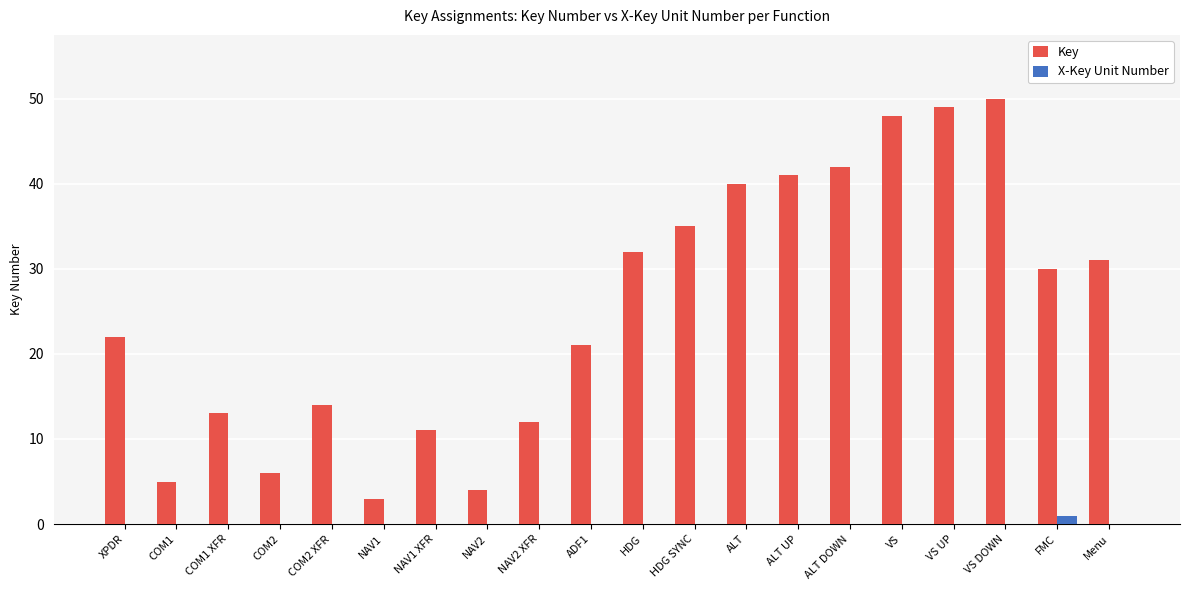

What is the greatest value displayed?

50